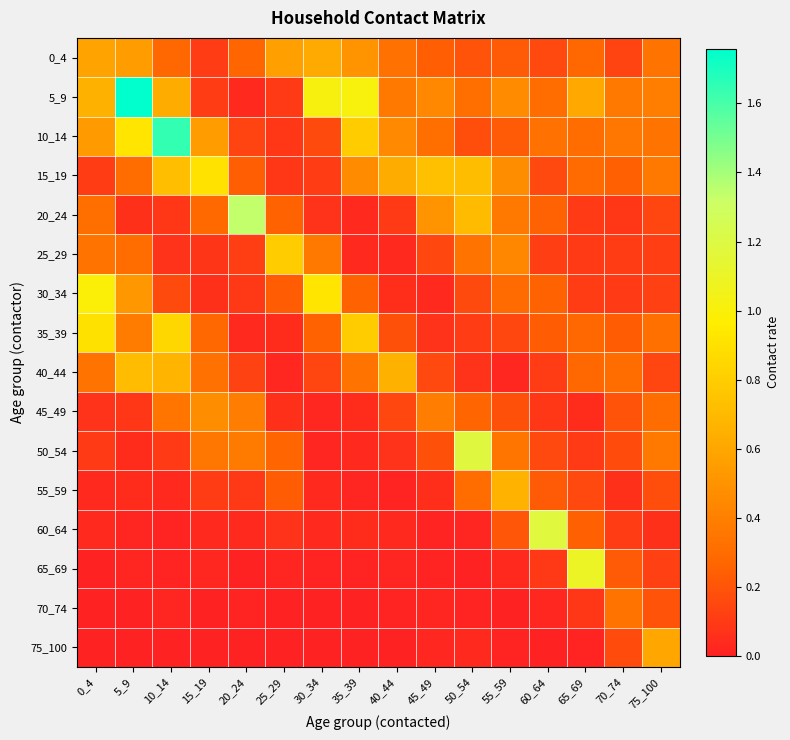

At how many categories does at least one series exceed 1?

8